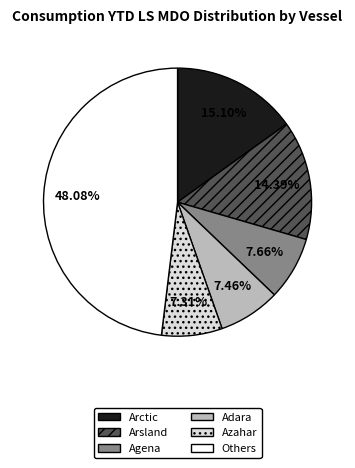

Is it true that Arctic is 25% of the pie?

False